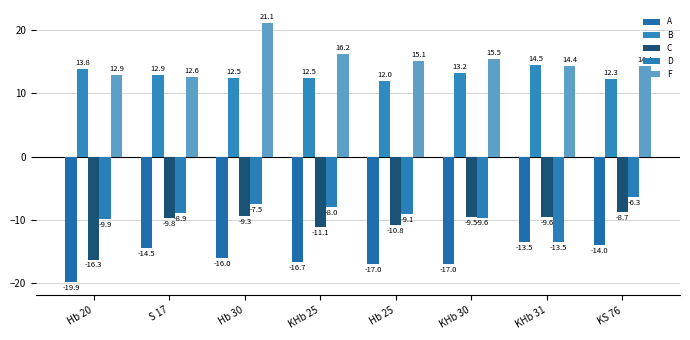

Which category has the highest value in the F series?

Hb 30